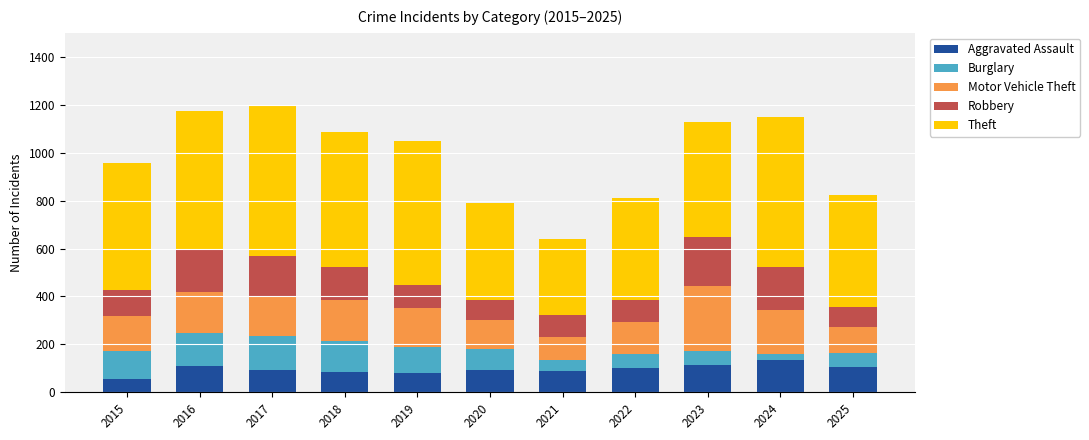

What is the highest value of the Aggravated Assault series?

134